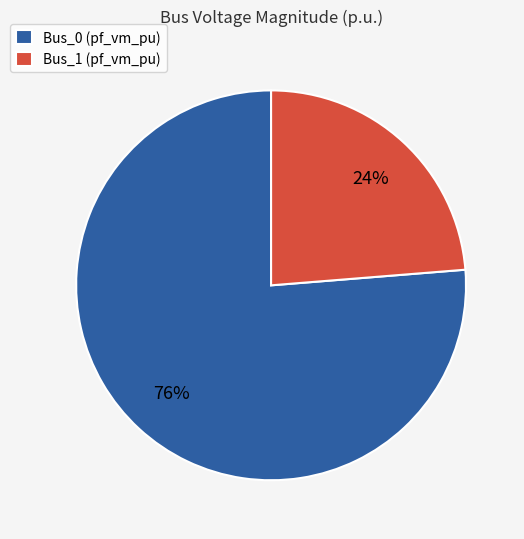

Is the sum of Bus_0 (pf_vm_pu) and Bus_1 (pf_vm_pu) greater than half?

Yes